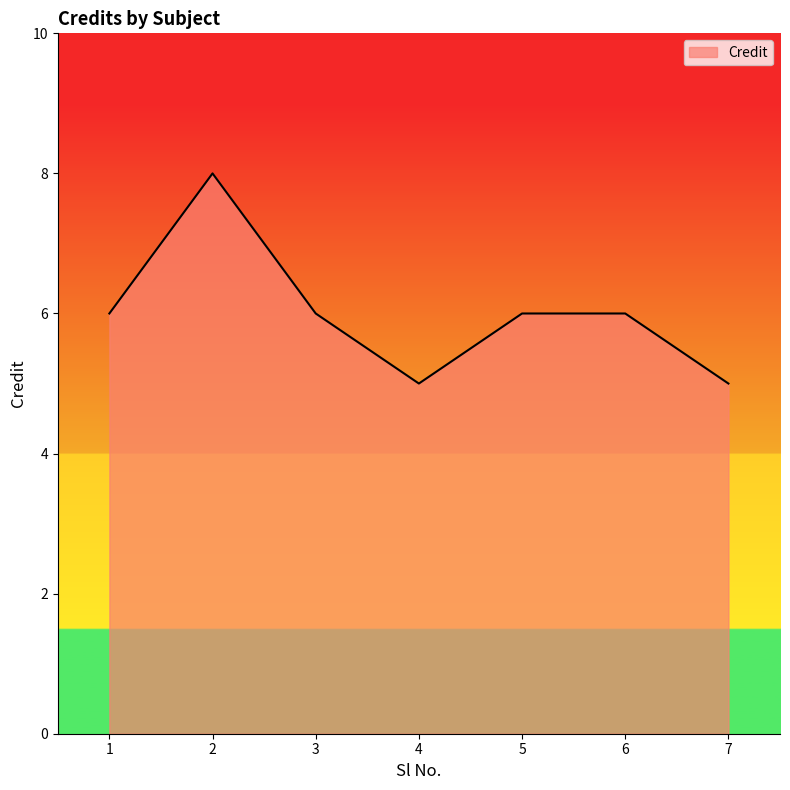

What is the maximum value shown in the chart?

8